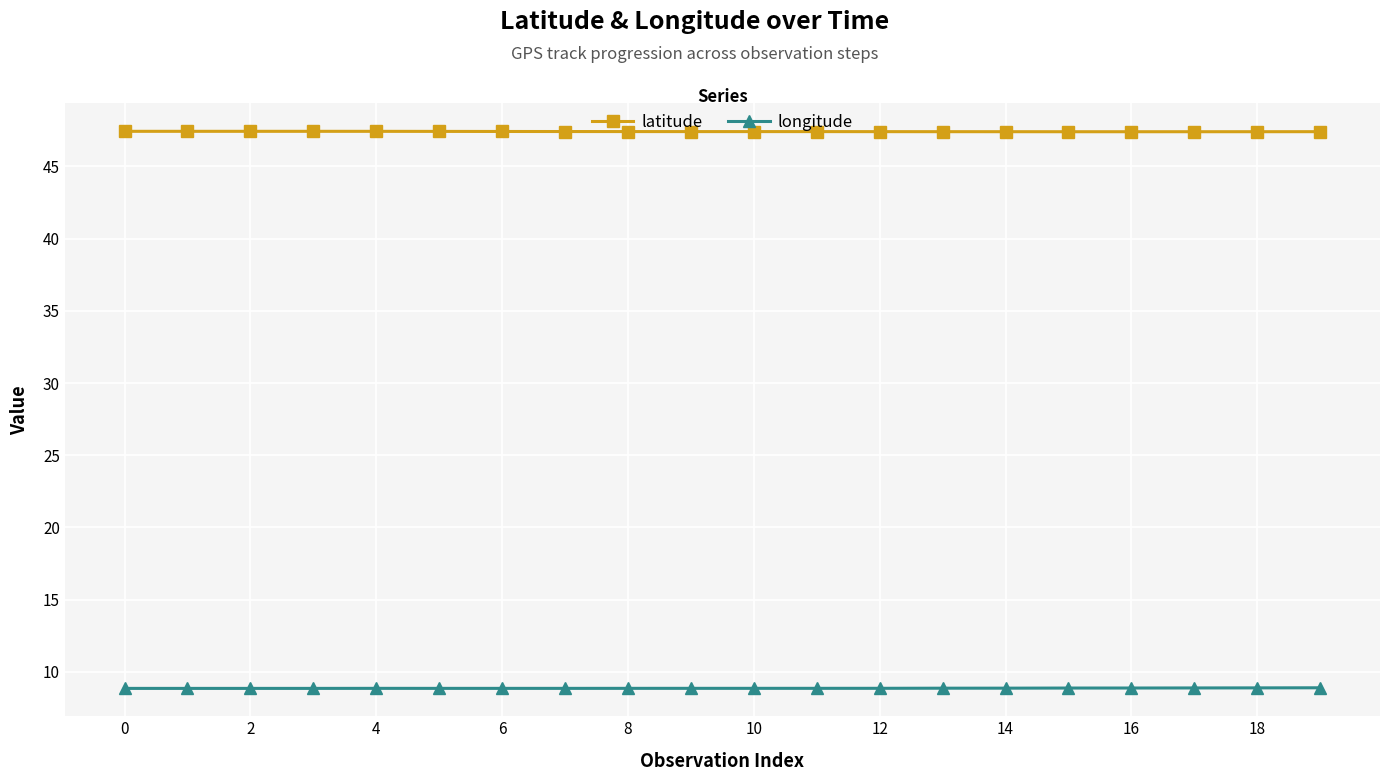

List the series in order of their overall mean, highest first.

latitude, longitude